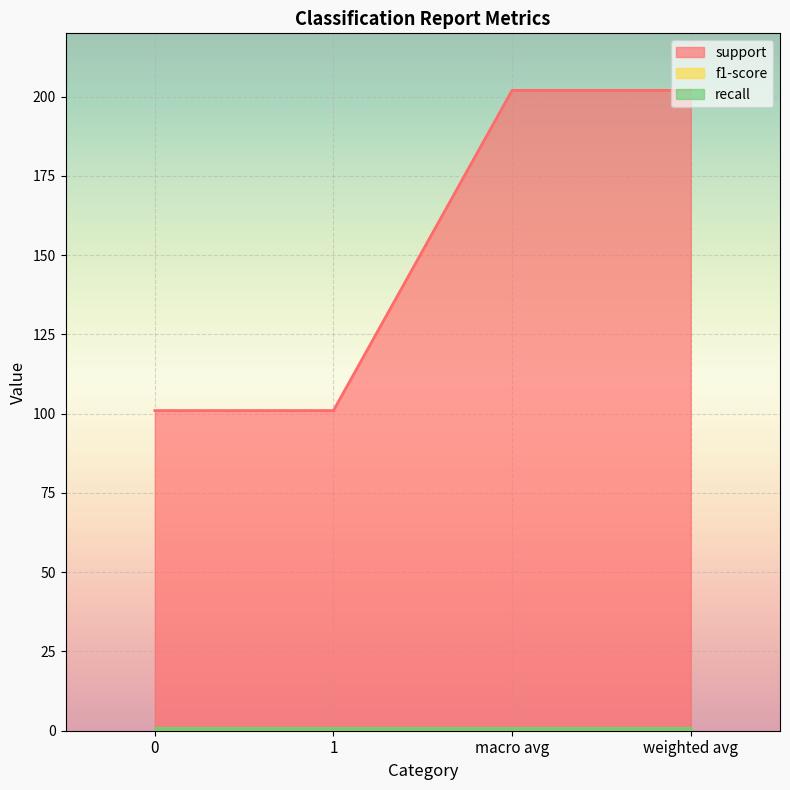

Reading left to right, what are all the values shown in this chart?

support: 0=101.0	1=101.0	macro avg=202.0	weighted avg=202.0
f1-score: 0=0.9	1=0.9	macro avg=0.9	weighted avg=0.9
recall: 0=0.9	1=0.9	macro avg=0.9	weighted avg=0.9